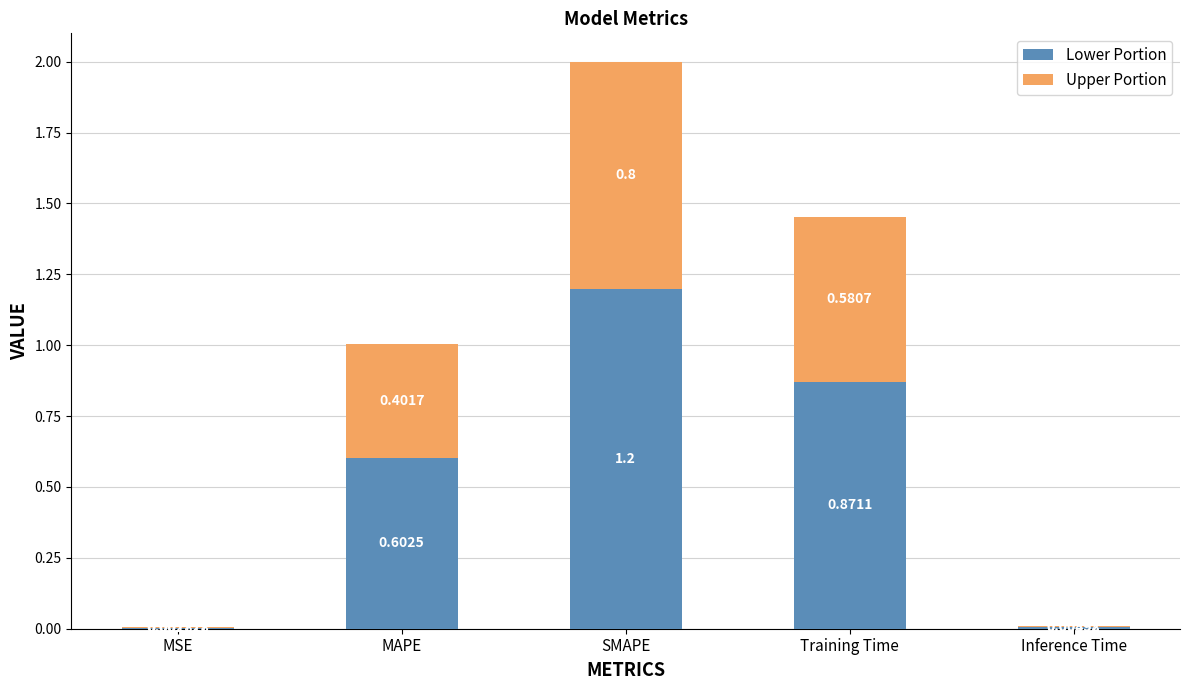

Are the bars grouped side by side (vs. stacked)?

No